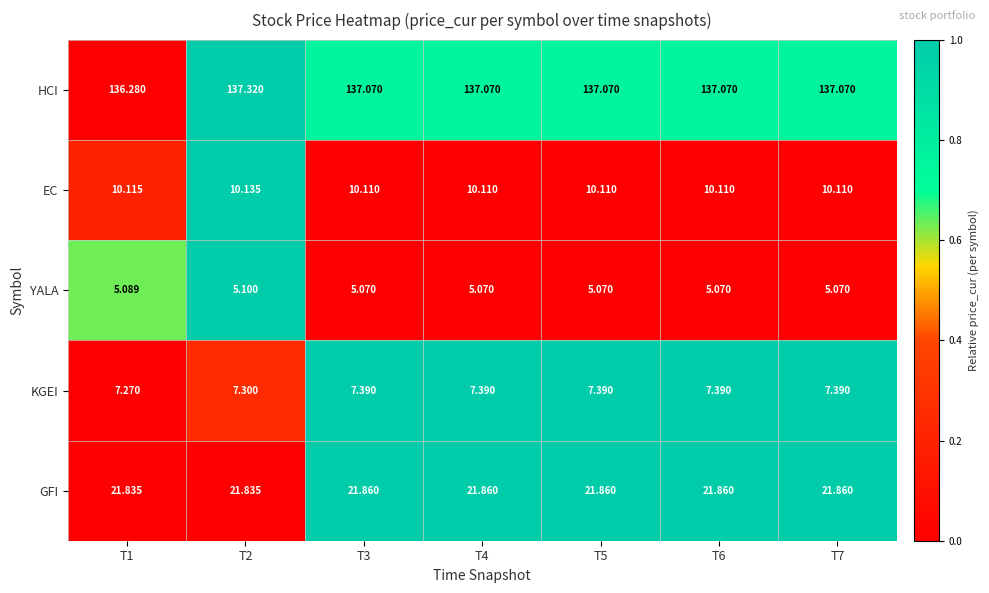

Which series has the largest range (max minus min)?

HCI